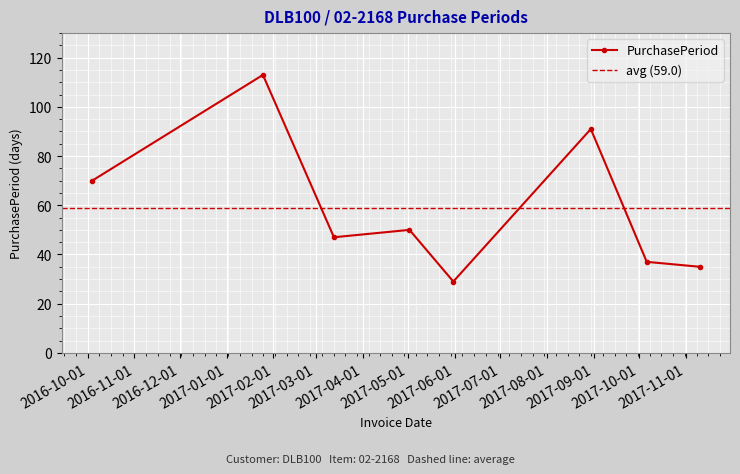

Reading left to right, extract all data points from this chart.

70	113	47	50	29	91	37	35